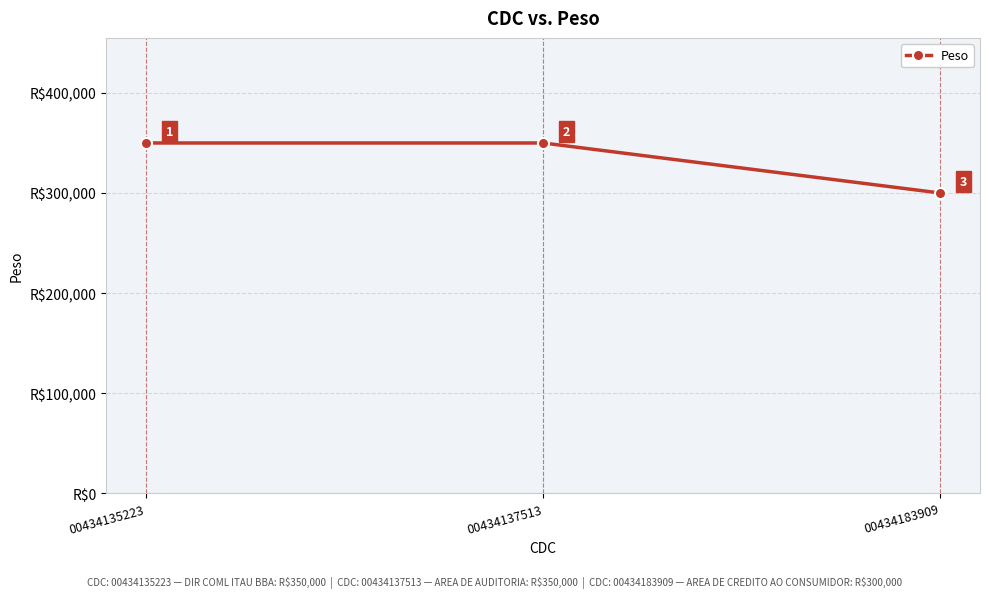

How many data points does each series have?

3